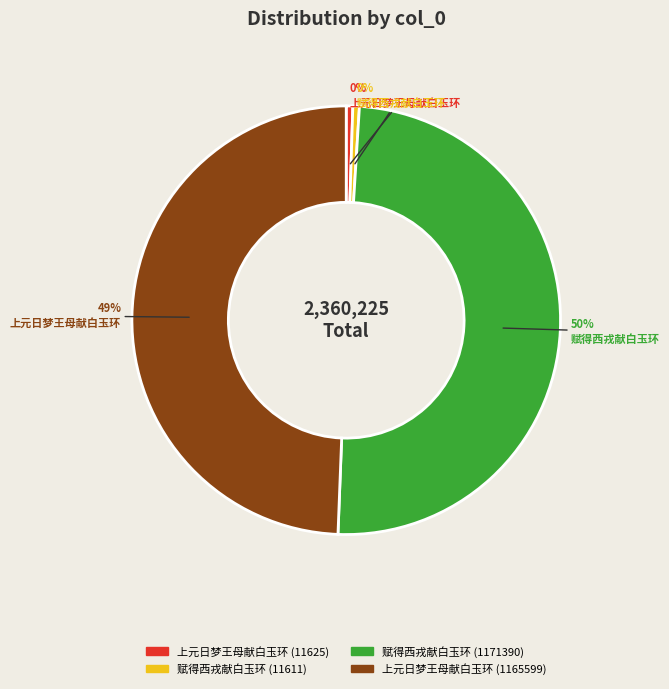

How many segments does this pie chart have?

4